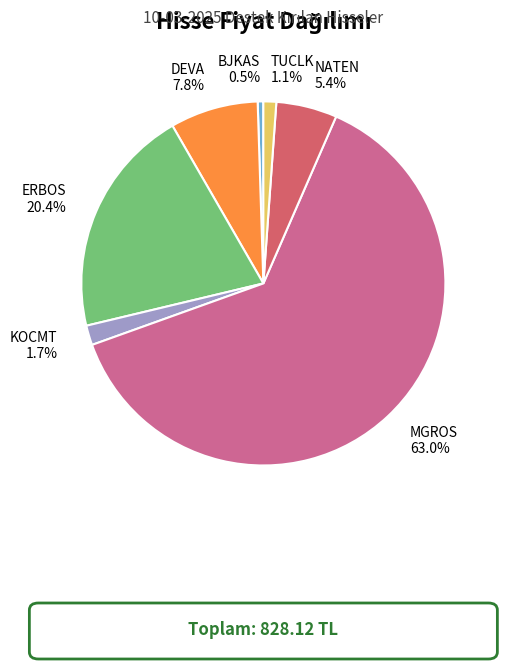

Approximately how many times larger is the value at ERBOS compared to BJKAS?

40.7